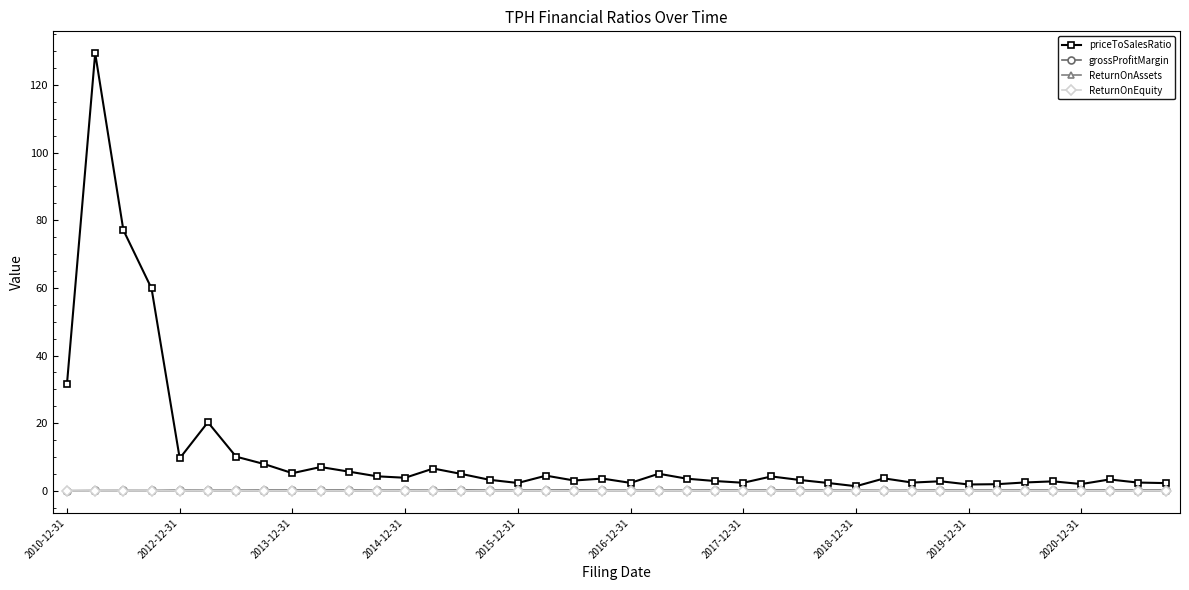

Which series has the largest range (max minus min)?

priceToSalesRatio